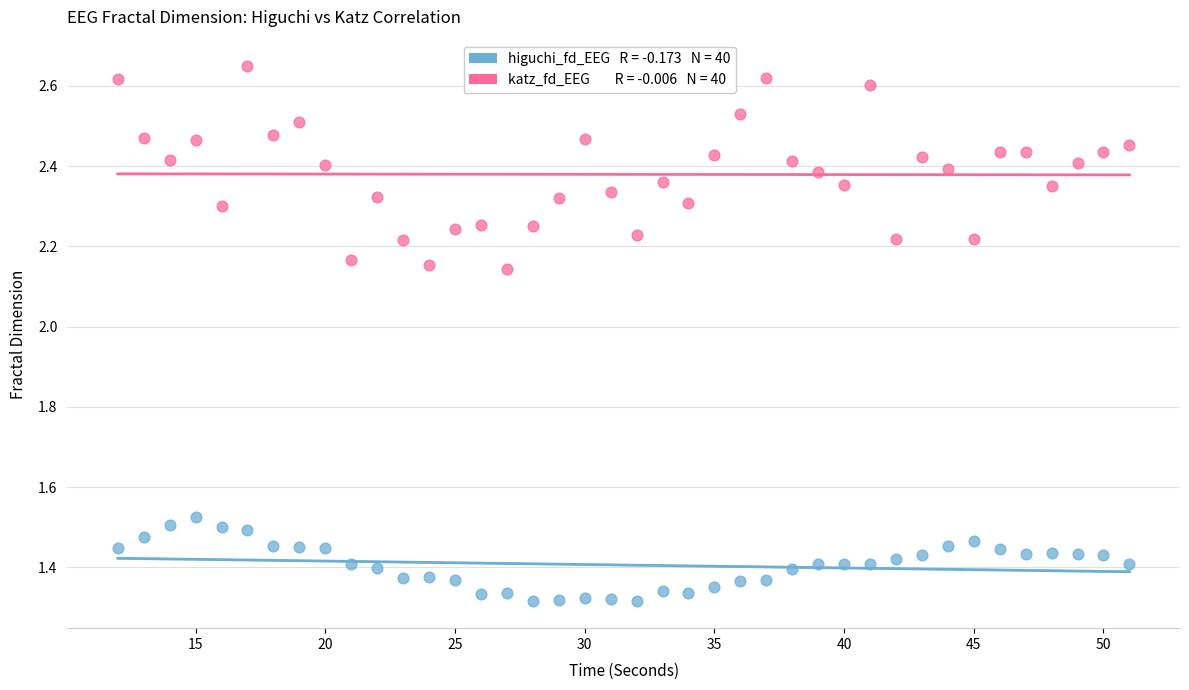

Across all data points, what is the range of X values (max minus min)?

39.0